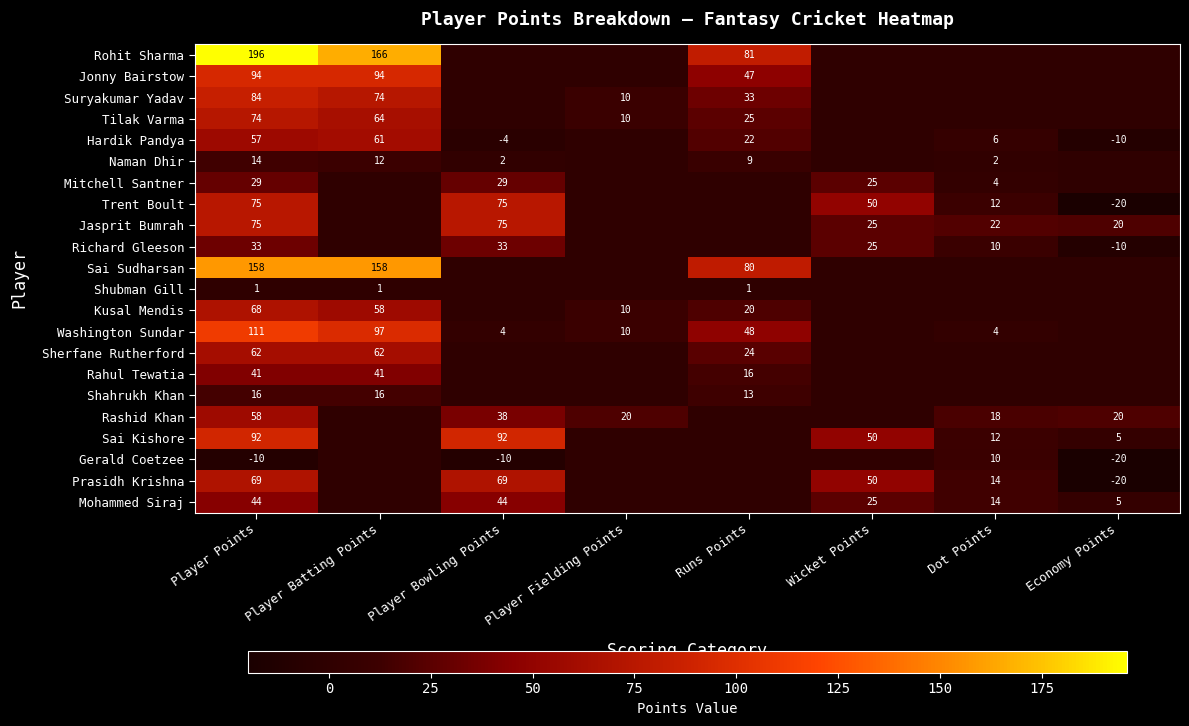

The Mohammed Siraj series shows 33 at Wicket Points. True or false?

False